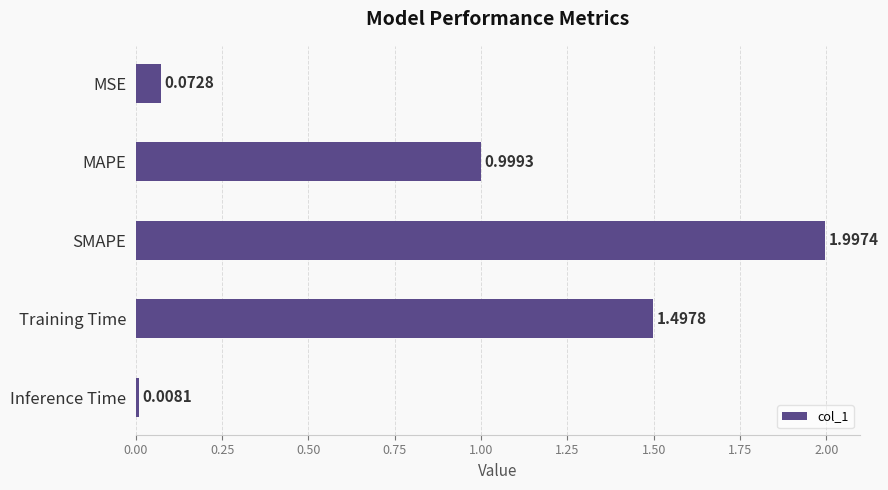

Which has a higher value, MSE or MAPE?

MAPE